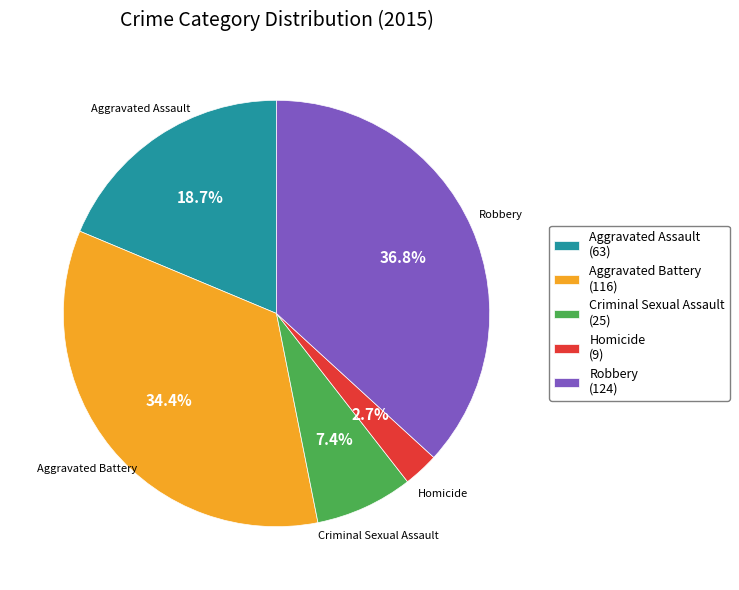

To the nearest percent, what percentage of the pie is Homicide?

3%